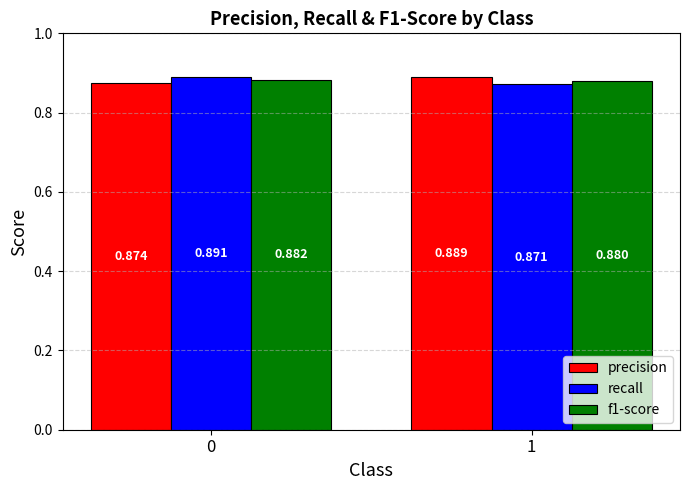

Which series has the largest range (max minus min)?

recall